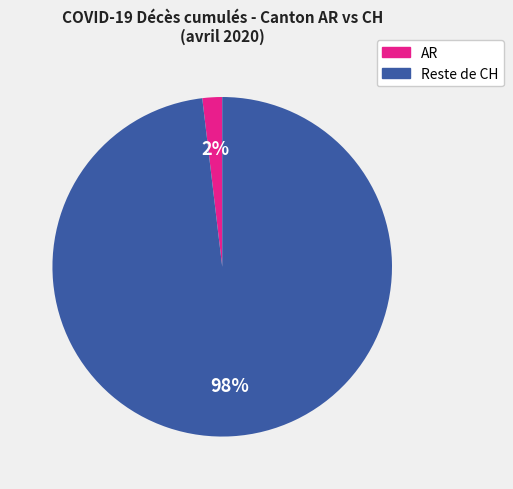

Is there a majority slice in this chart?

Yes